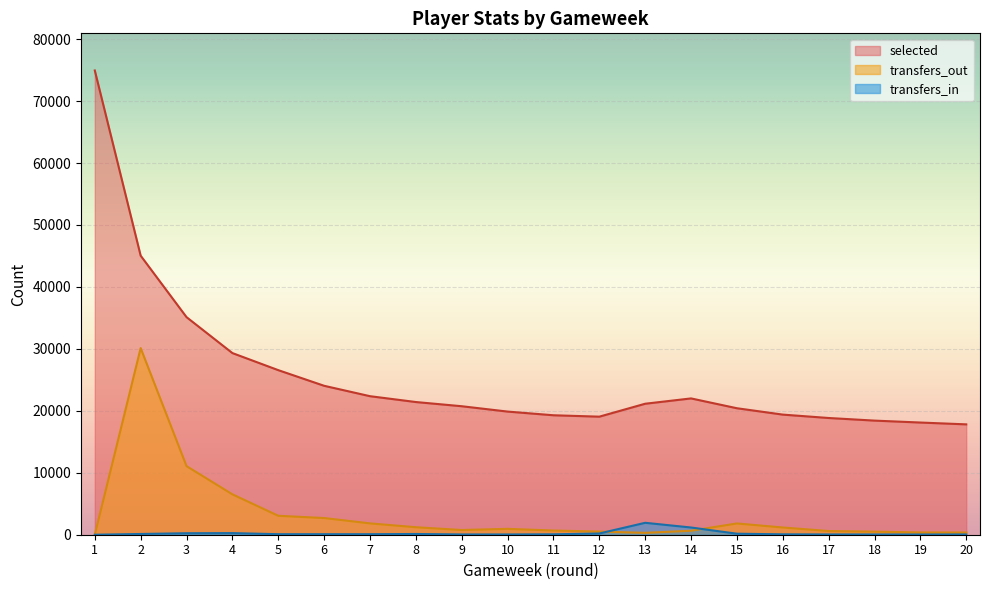

What is the maximum value for transfers_out?

30122